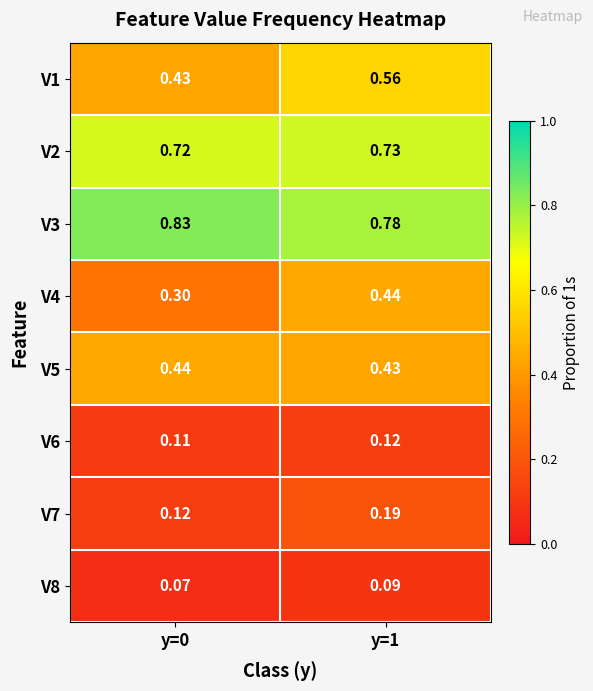

What is the total value across all series at y=0?

3.0